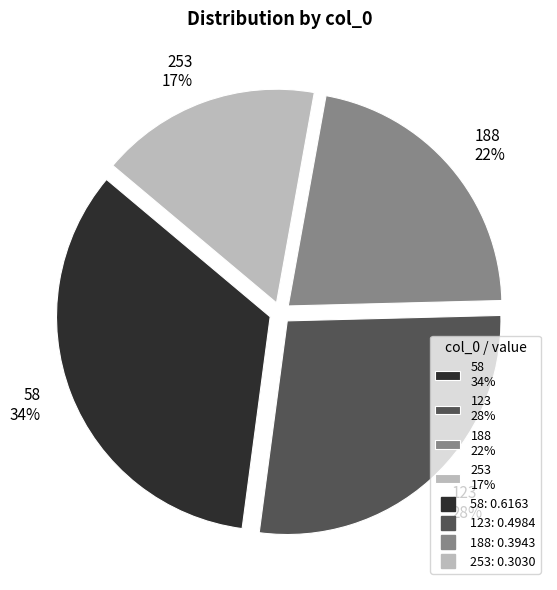

Is 188 the majority of the pie?

No